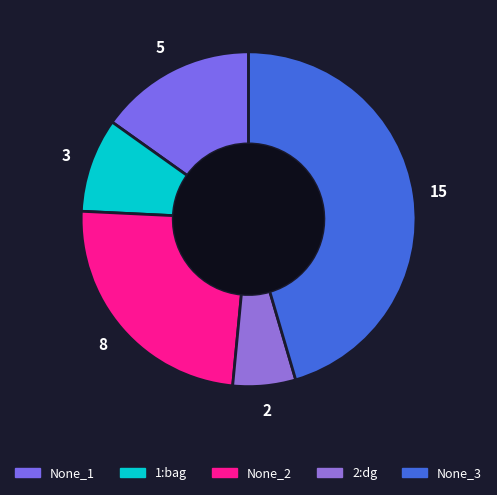

What is the smallest slice in the pie chart?

2:dg